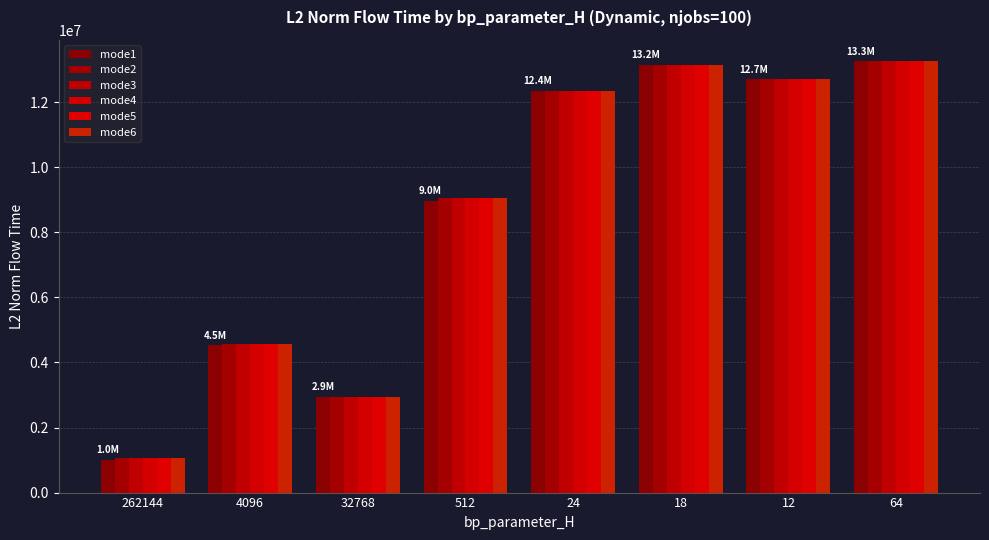

How many groups of bars are there?

8